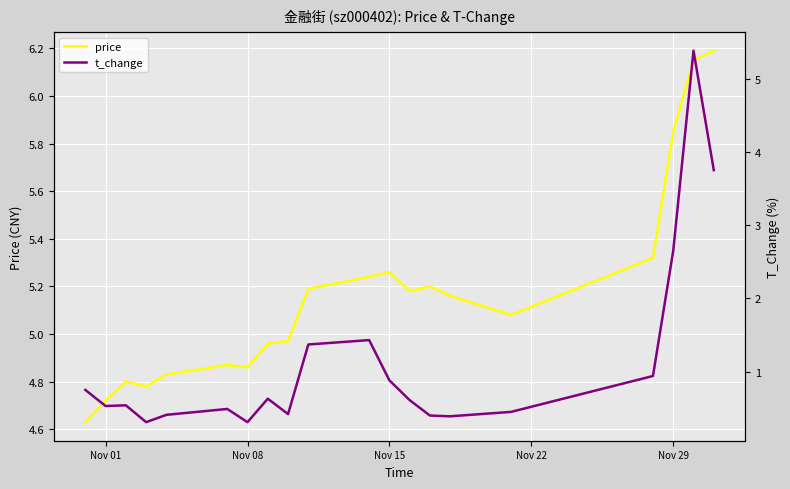

What is the sum of all price values?

103.2